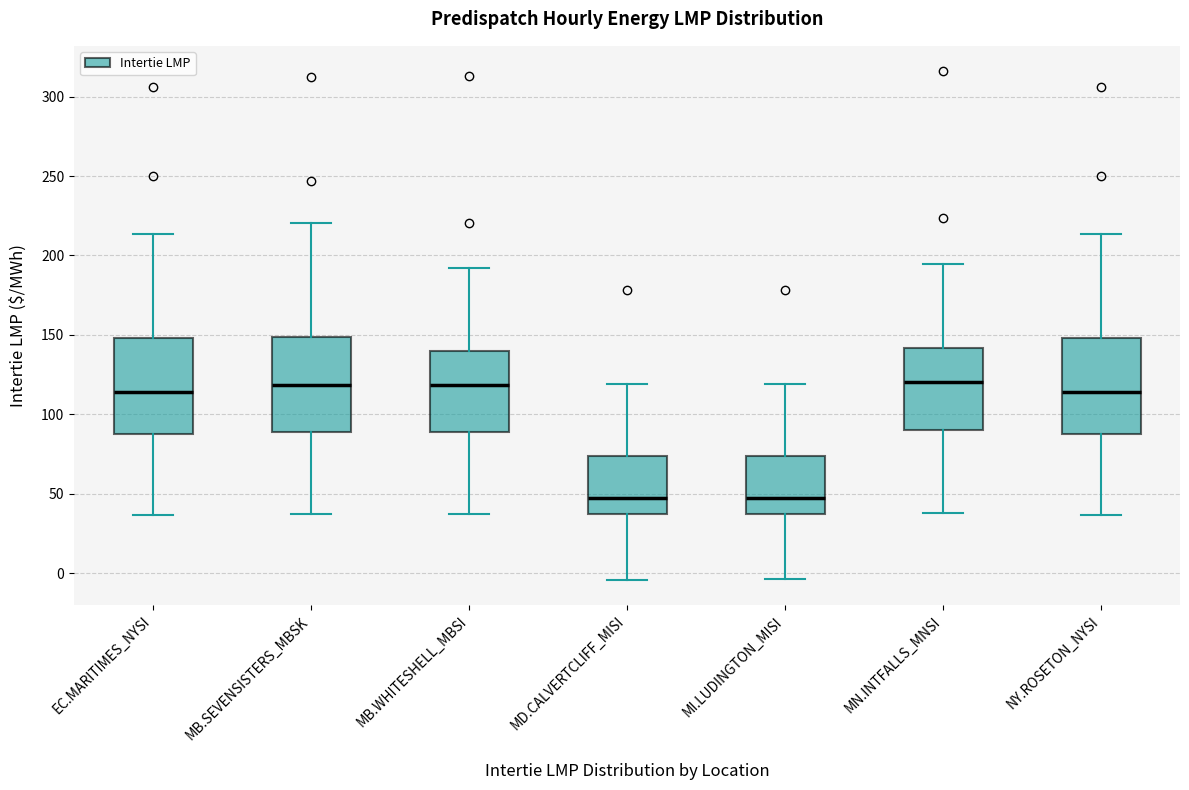

Reading left to right, transcribe this box plot: for each box, give where its median line is, the range the box spans, and where its two whiskers end, as read against the y-axis. The values are not printed on the chart, so give them approximately, as read against the axis.

EC.MARITIMES_NYSI: median 115, box 85 to 150, whiskers 35 to 215
MB.SEVENSISTERS_MBSK: median 120, box 90 to 150, whiskers 35 to 220
MB.WHITESHELL_MBSI: median 120, box 90 to 140, whiskers 35 to 190
MD.CALVERTCLIFF_MISI: median 45, box 35 to 75, whiskers -5 to 120
MI.LUDINGTON_MISI: median 45, box 35 to 75, whiskers -5 to 120
MN.INTFALLS_MNSI: median 120, box 90 to 140, whiskers 40 to 195
NY.ROSETON_NYSI: median 115, box 85 to 150, whiskers 35 to 215